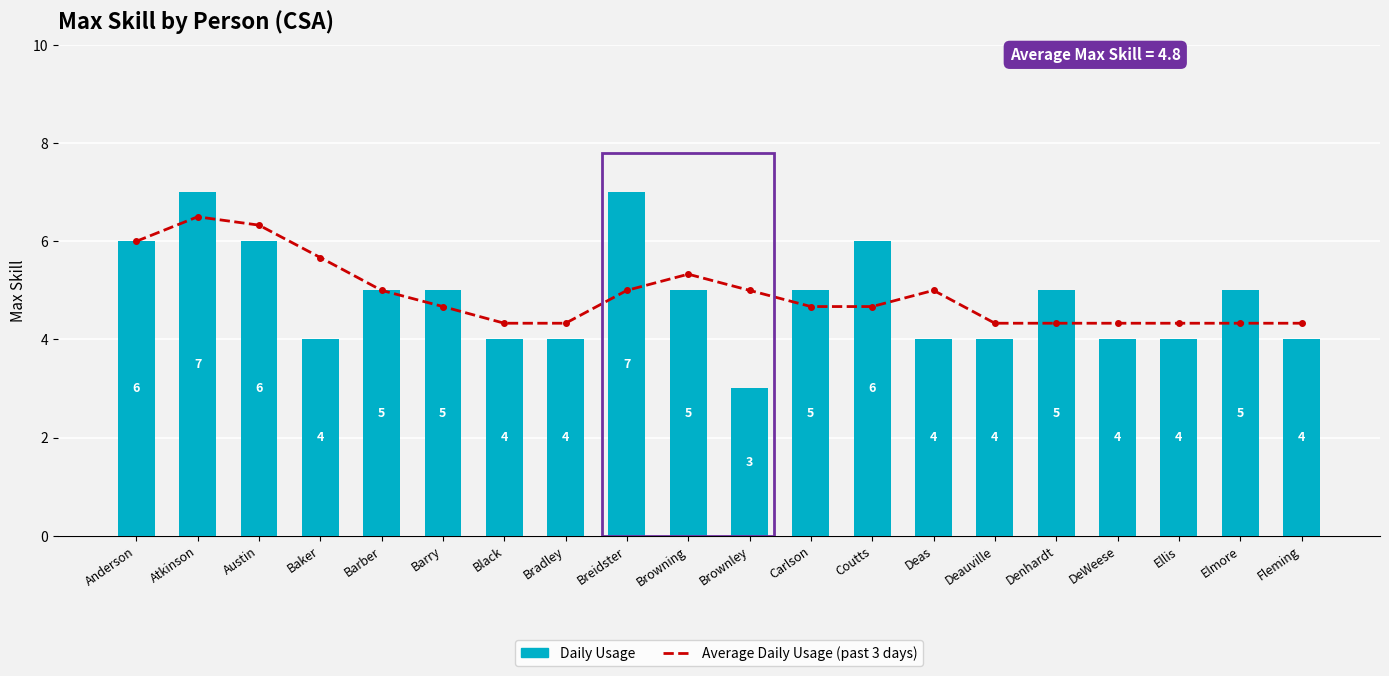

The Daily Usage series shows 9.0 at Coutts. True or false?

False